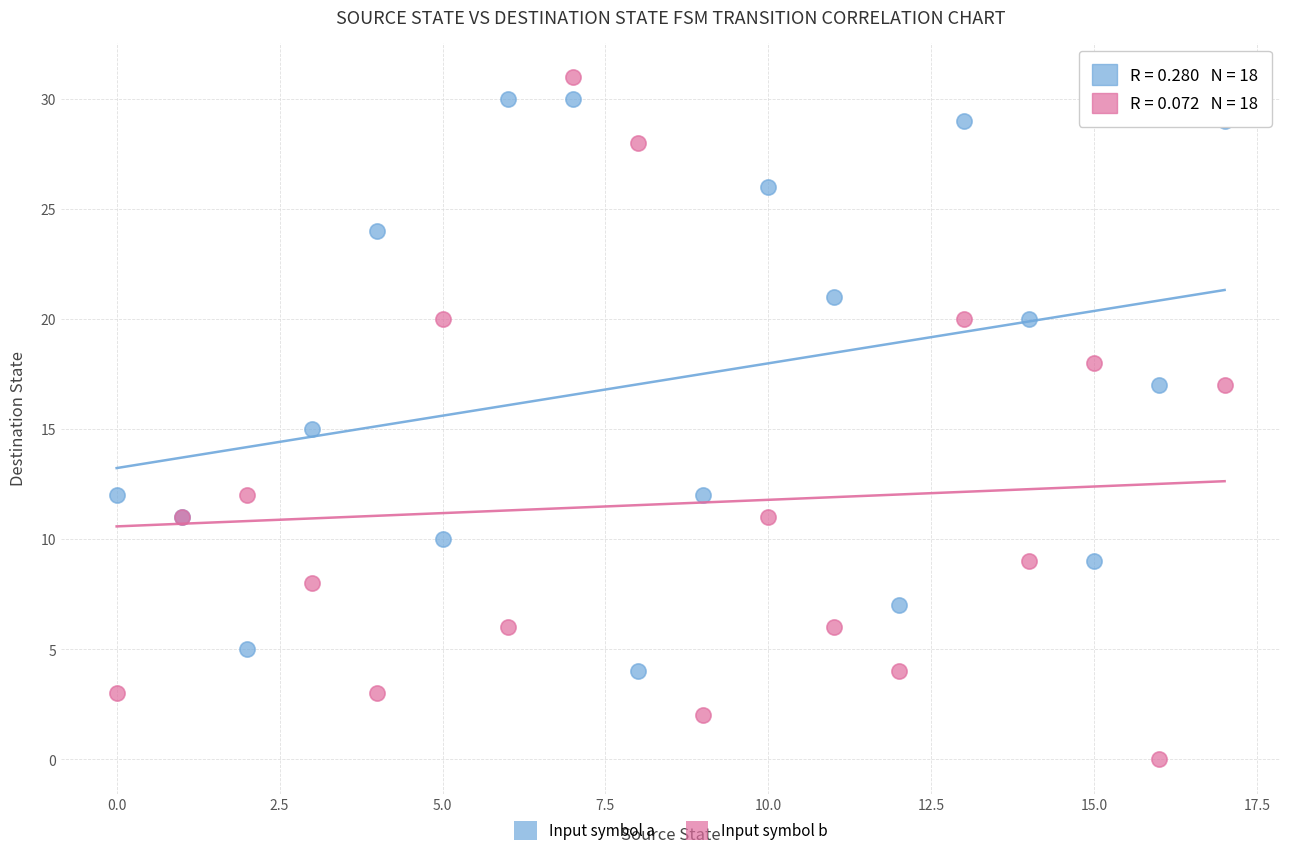

Which series reaches the minimum Y coordinate?

Input symbol b